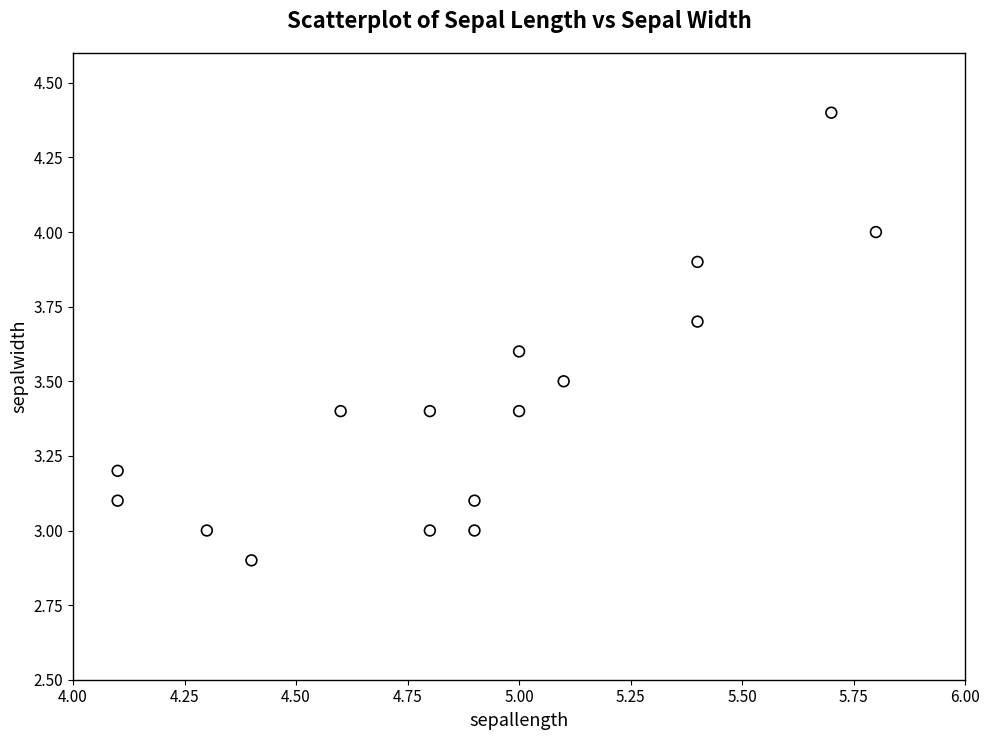

What is the range of Y values (max minus min)?

1.5